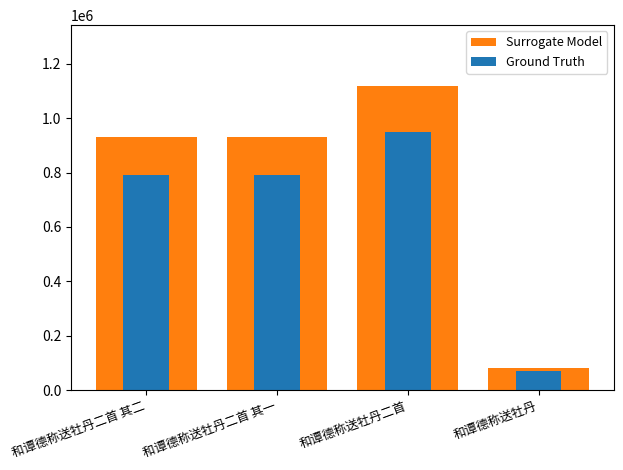

Is the value of Ground Truth at 和谭德称送牡丹二首 其一 greater than the value of Surrogate Model at 和谭德称送牡丹二首 其二?

No